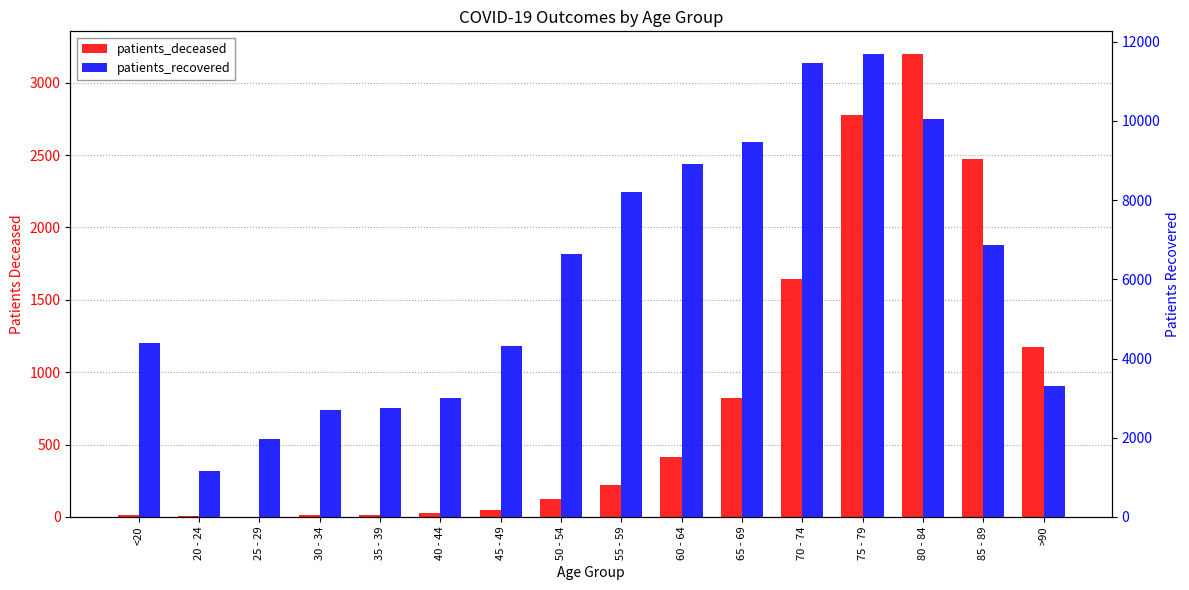

Count the number of categories in the chart.

16